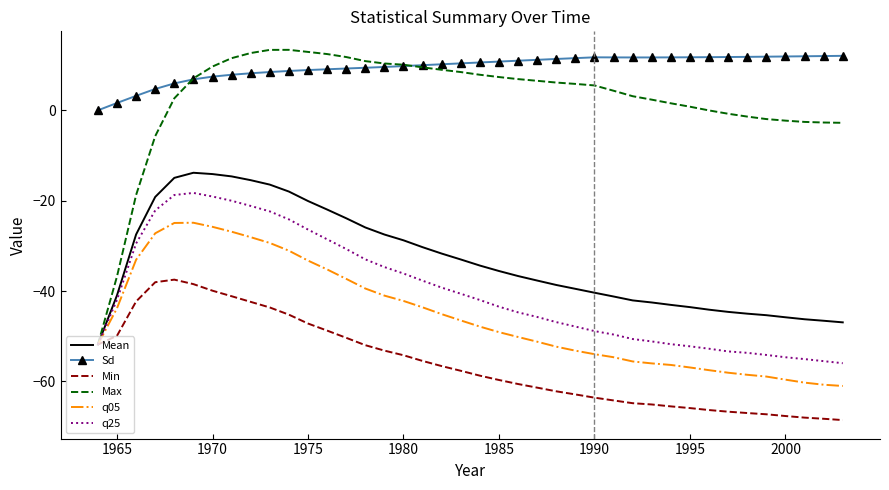

Which series has the largest total across all categories?

Sd